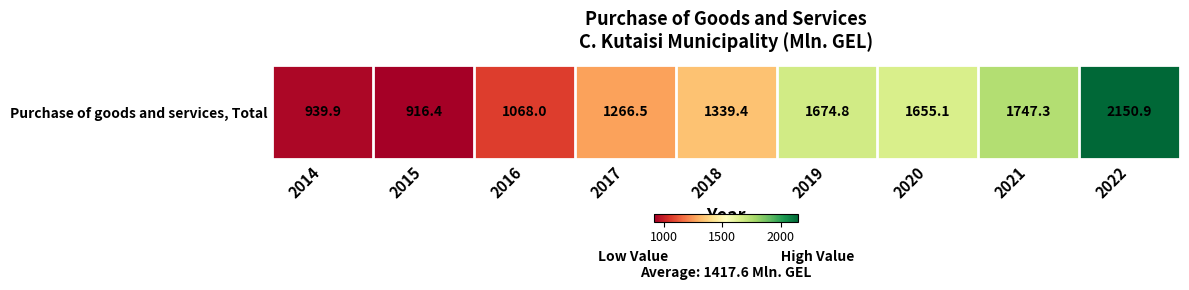

True or false: the data shows 1674.8 at 2019.

True